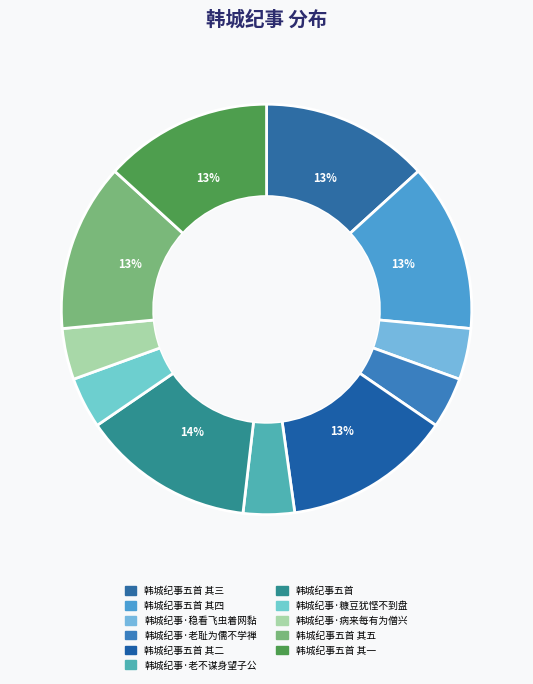

Which slice is the smallest?

韩城纪事·糠豆犹悭不到盘